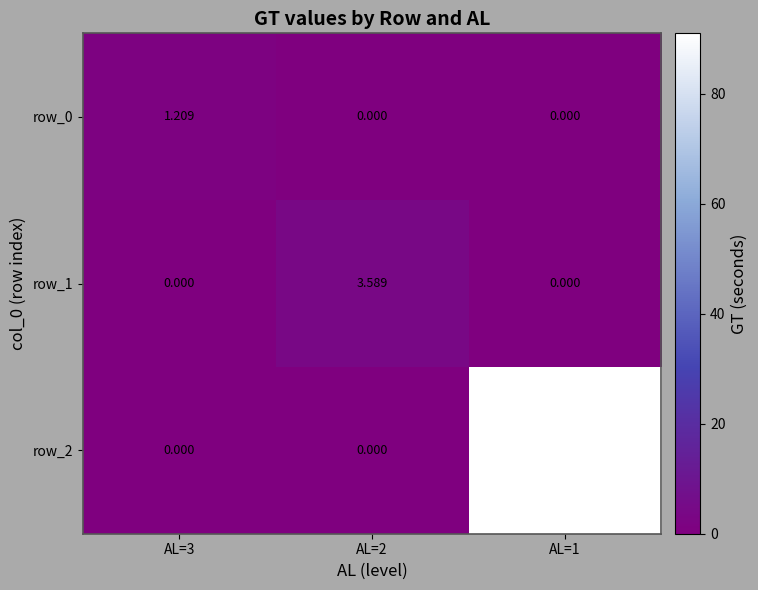

Count the number of data series in this chart.

3